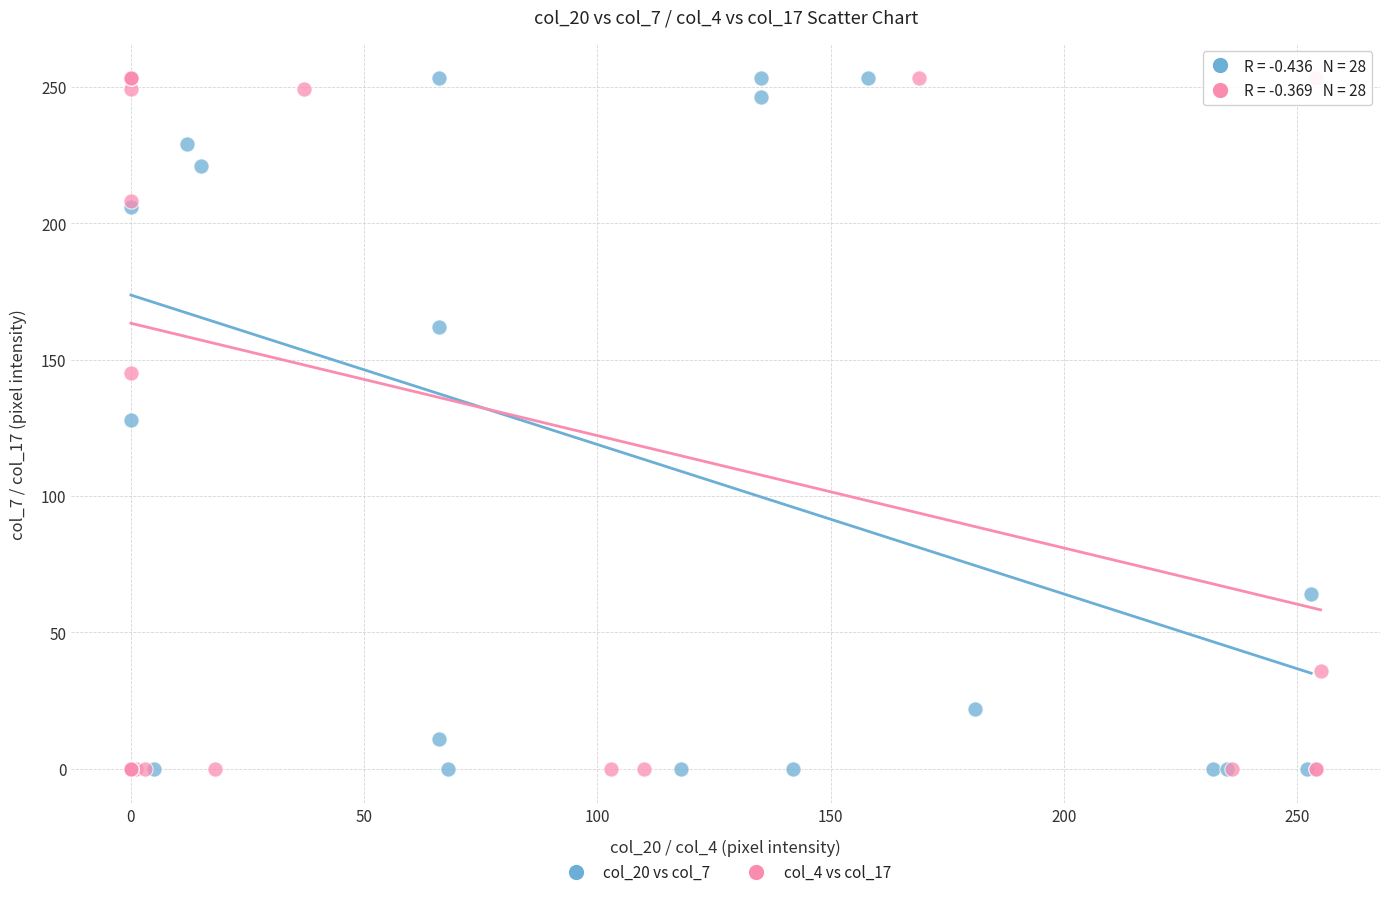

What are all the series names shown in the legend?

col_20 vs col_7, col_4 vs col_17